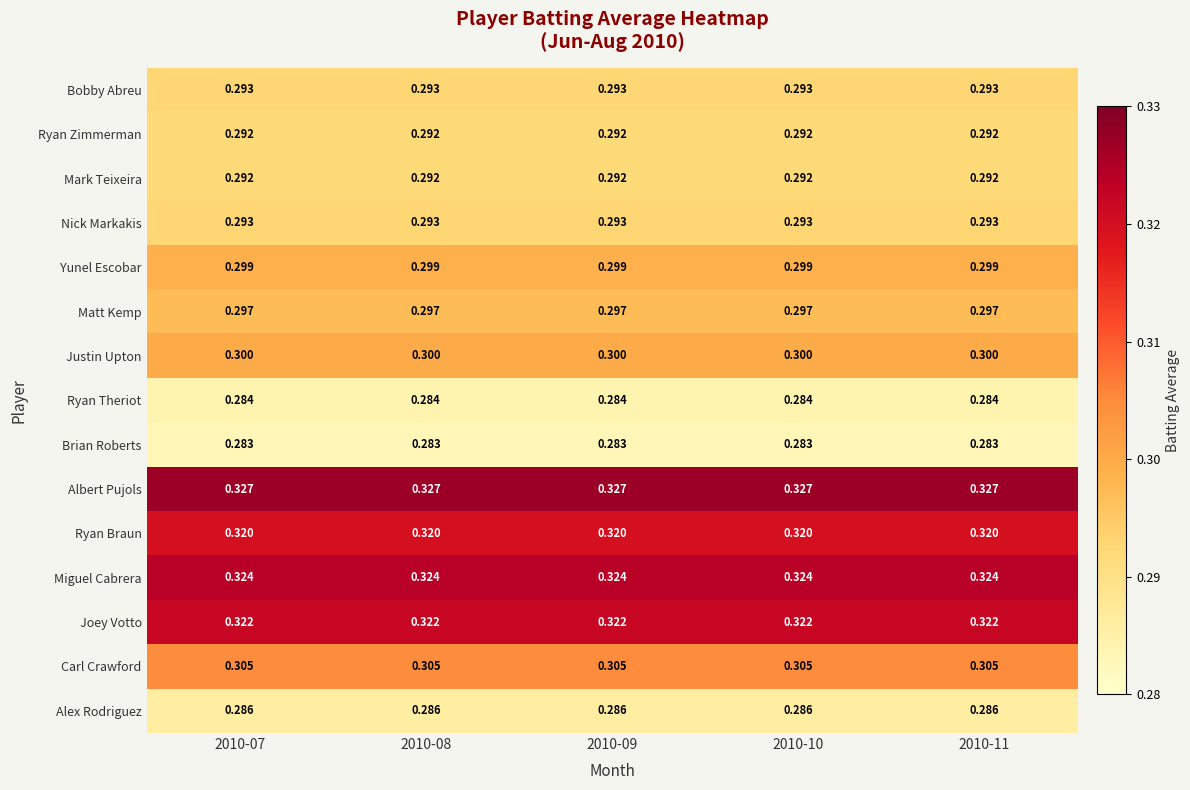

Count the number of categories in the chart.

5